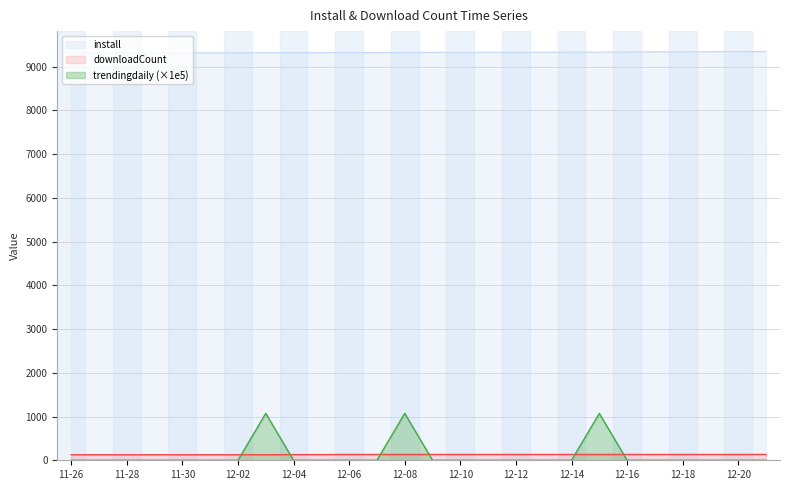

How many lines are shown in the chart?

3